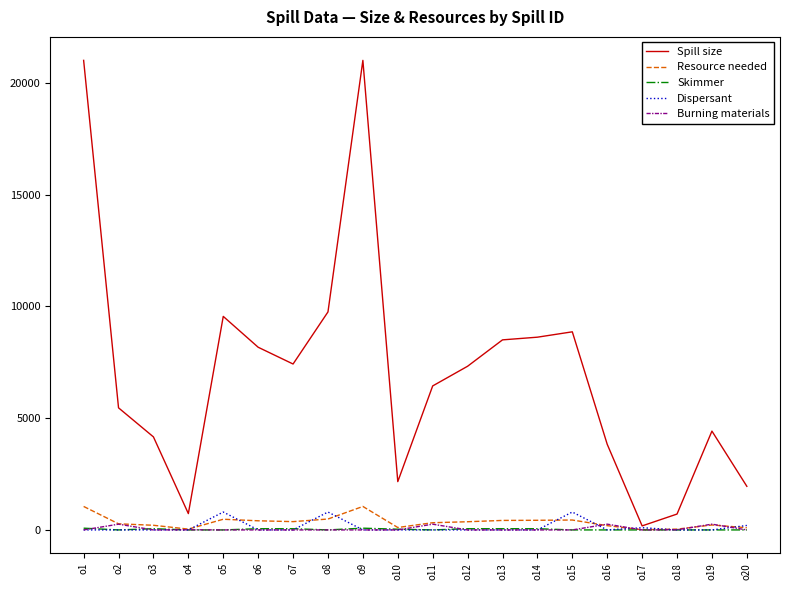

What is the greatest value displayed?

21000.0